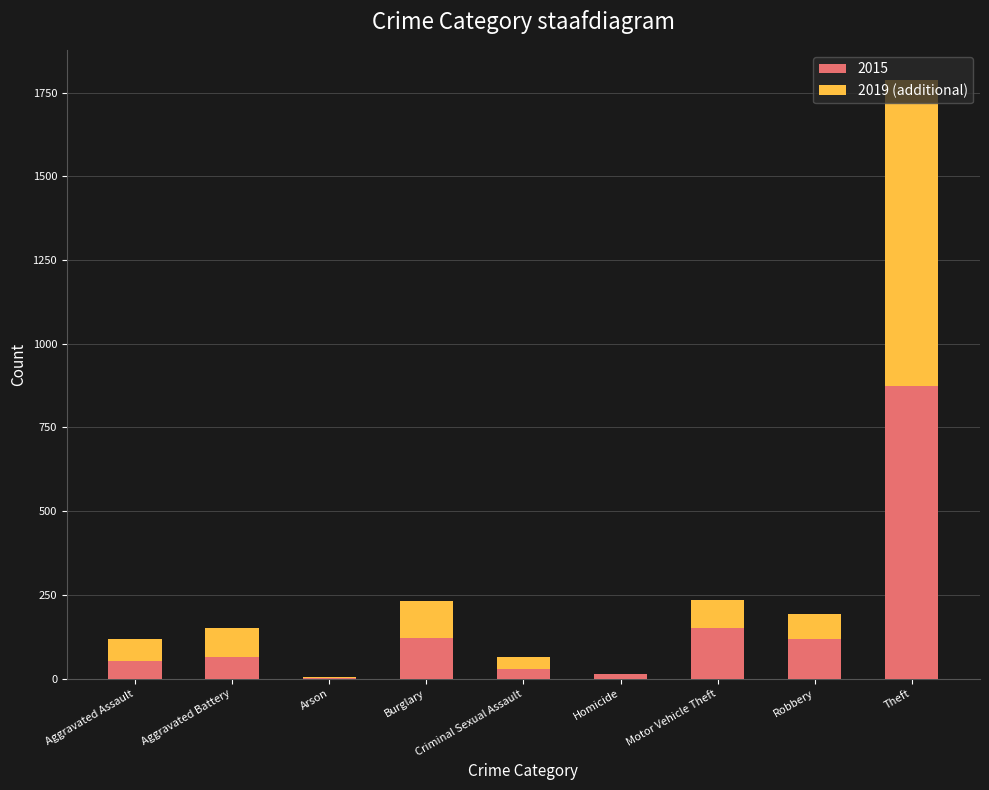

True or false: 2015 has a value of 177 at Robbery.

False